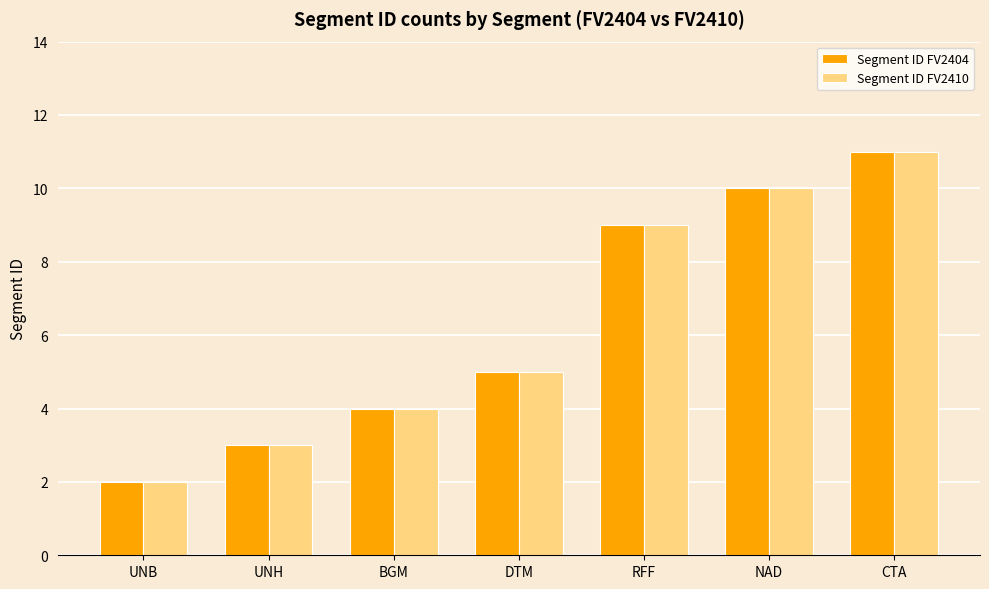

Rank the categories by Segment ID FV2410 value from lowest to highest.

UNB, UNH, BGM, DTM, RFF, NAD, CTA